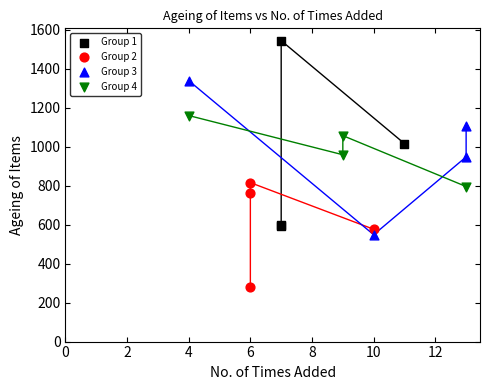

Which series contains the highest Y value?

Group 1